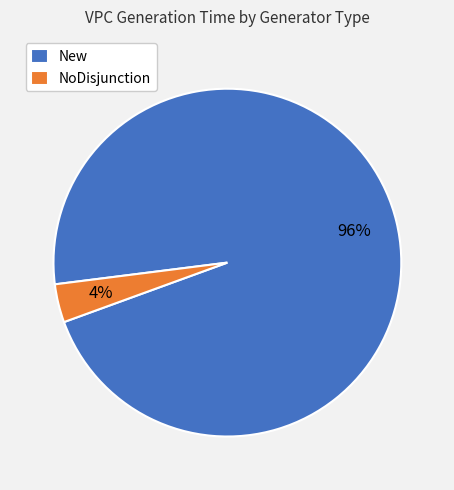

What percentage is the NoDisjunction slice, to the nearest percent?

4%